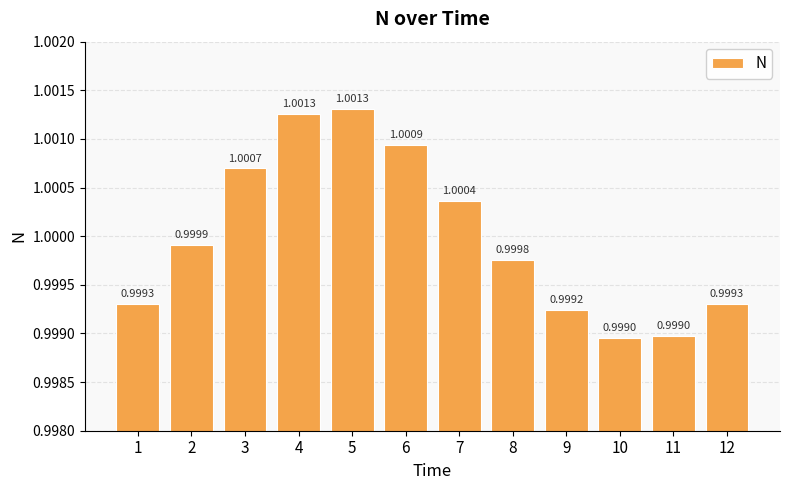

How many distinct data groups are displayed?

1